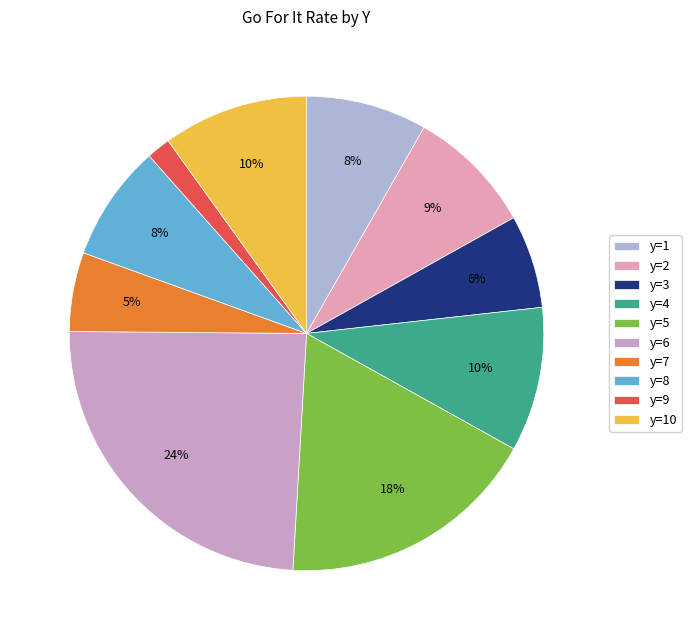

To the nearest percent, what is the average slice percentage?

10%